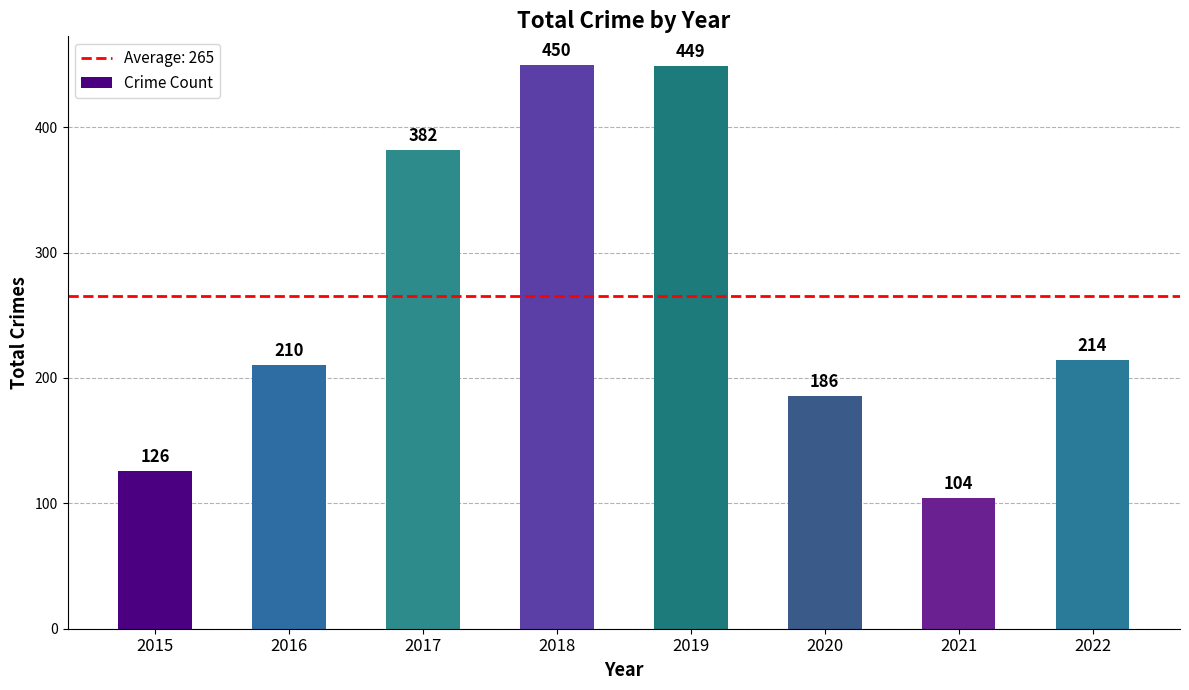

What is the value of the 8th bar from the left?

214